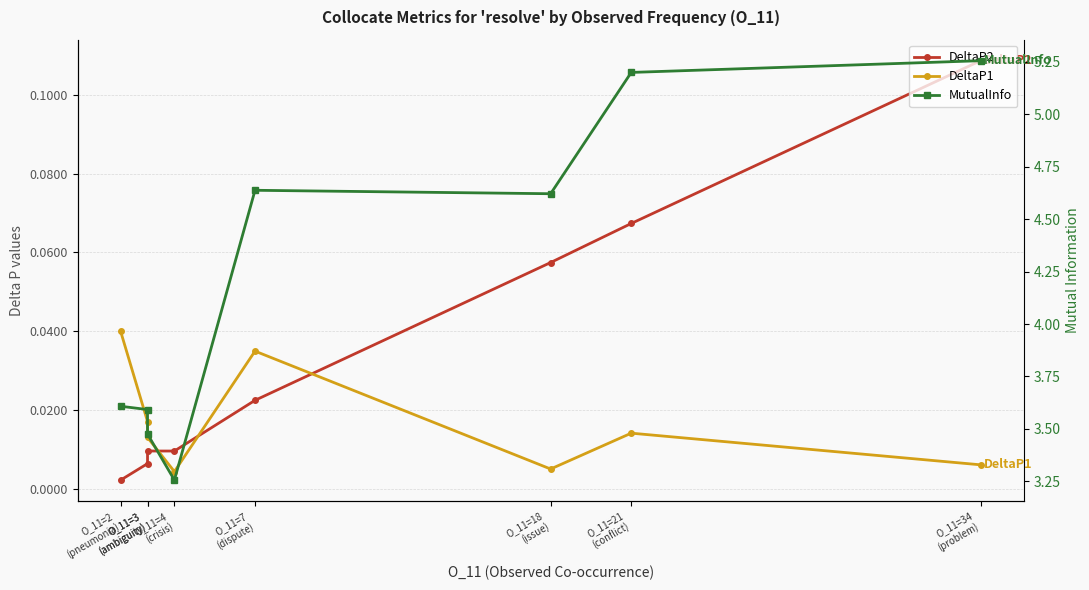

The DeltaP1 series shows 0.0 at O_11=21
(conflict). True or false?

True